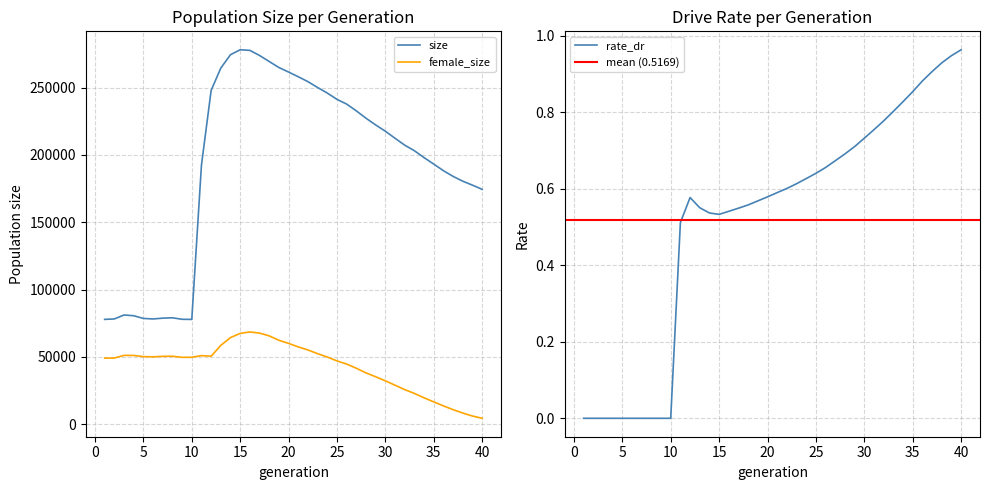

The value of female_size at 31 is 28866.0. True or false?

True